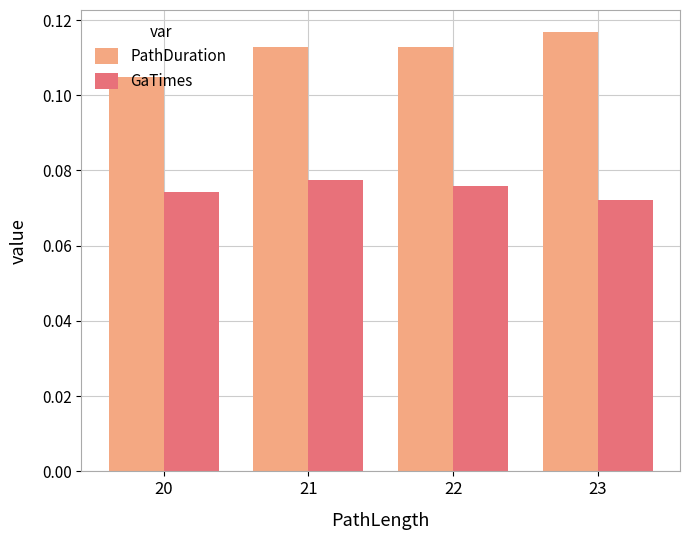

Which series has the largest total across all categories?

PathDuration